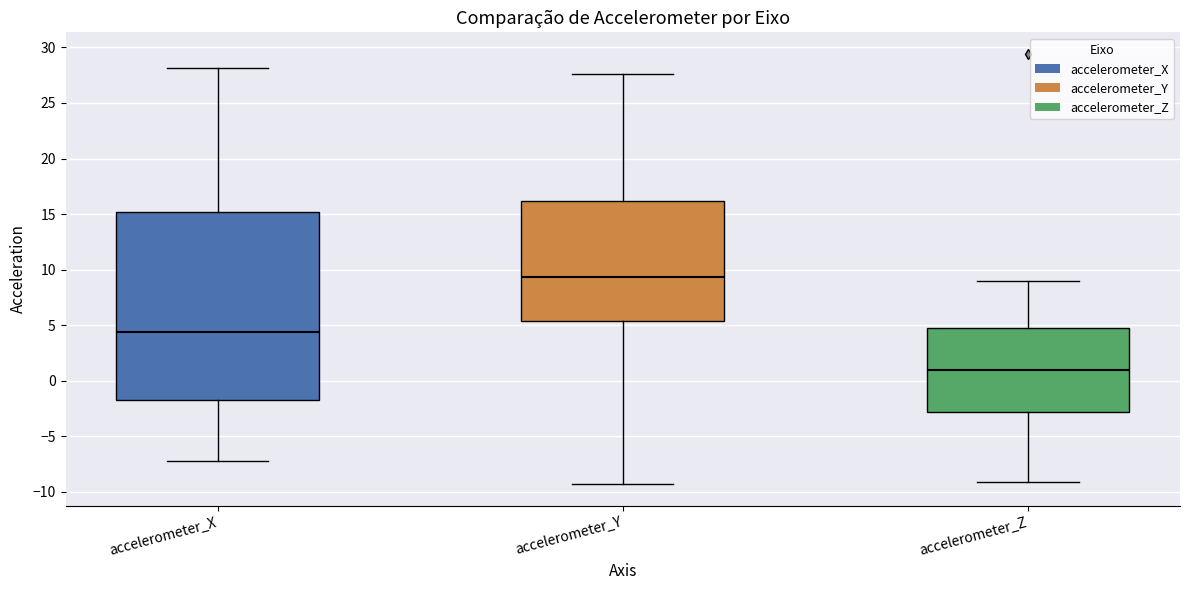

Where does the median line of the box for accelerometer_Z sit on the y-axis? The values are not printed on the chart, so give them approximately, as read against the axis.

1.0